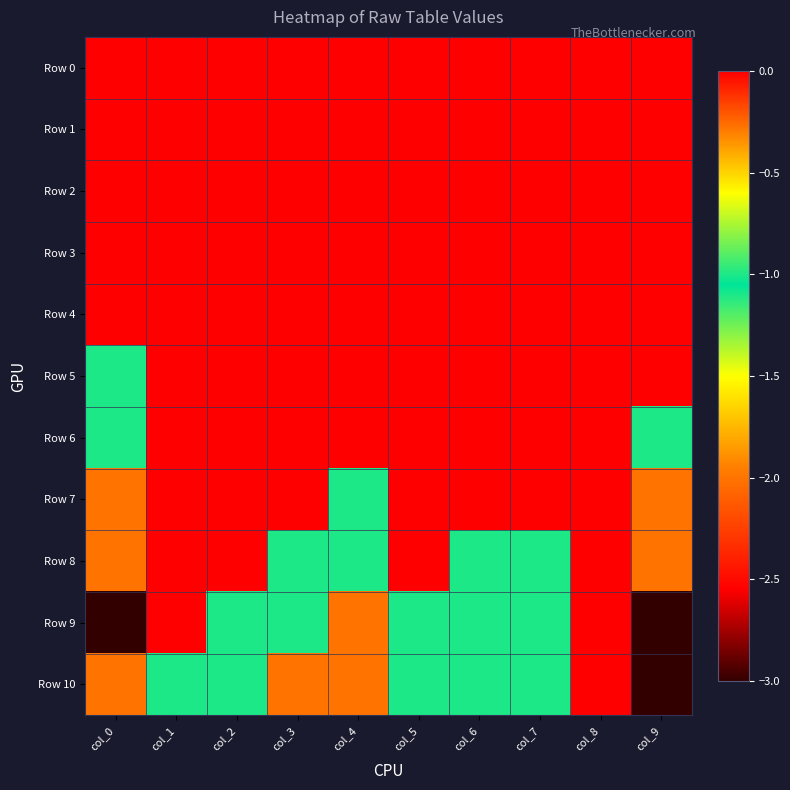

Reading left to right, what are all the values shown in this chart?

Row 0: col_0=0	col_1=0	col_2=0	col_3=0	col_4=0	col_5=0	col_6=0	col_7=0	col_8=0	col_9=0
Row 1: col_0=0	col_1=0	col_2=0	col_3=0	col_4=0	col_5=0	col_6=0	col_7=0	col_8=0	col_9=0
Row 2: col_0=0	col_1=0	col_2=0	col_3=0	col_4=0	col_5=0	col_6=0	col_7=0	col_8=0	col_9=0
Row 3: col_0=0	col_1=0	col_2=0	col_3=0	col_4=0	col_5=0	col_6=0	col_7=0	col_8=0	col_9=0
Row 4: col_0=0	col_1=0	col_2=0	col_3=0	col_4=0	col_5=0	col_6=0	col_7=0	col_8=0	col_9=0
Row 5: col_0=-1	col_1=0	col_2=0	col_3=0	col_4=0	col_5=0	col_6=0	col_7=0	col_8=0	col_9=0
Row 6: col_0=-1	col_1=0	col_2=0	col_3=0	col_4=0	col_5=0	col_6=0	col_7=0	col_8=0	col_9=-1
Row 7: col_0=-2	col_1=0	col_2=0	col_3=0	col_4=-1	col_5=0	col_6=0	col_7=0	col_8=0	col_9=-2
Row 8: col_0=-2	col_1=0	col_2=0	col_3=-1	col_4=-1	col_5=0	col_6=-1	col_7=-1	col_8=0	col_9=-2
Row 9: col_0=-3	col_1=0	col_2=-1	col_3=-1	col_4=-2	col_5=-1	col_6=-1	col_7=-1	col_8=0	col_9=-3
Row 10: col_0=-2	col_1=-1	col_2=-1	col_3=-2	col_4=-2	col_5=-1	col_6=-1	col_7=-1	col_8=0	col_9=-3